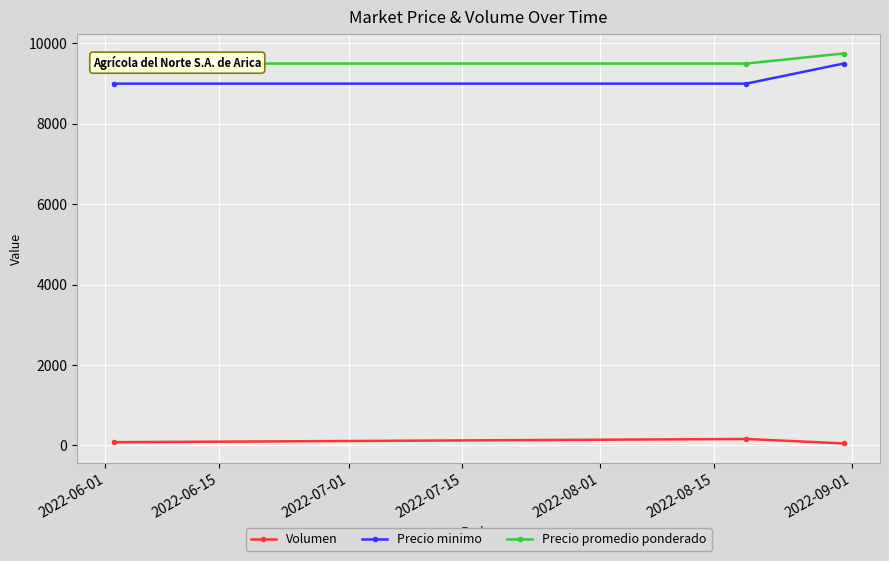

What is the sum of all Volumen values?

290